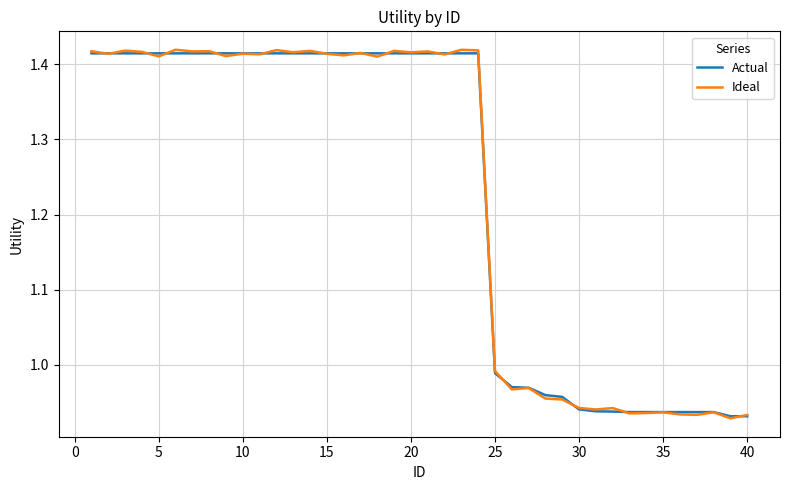

What is the average value of the Actual series?

1.2